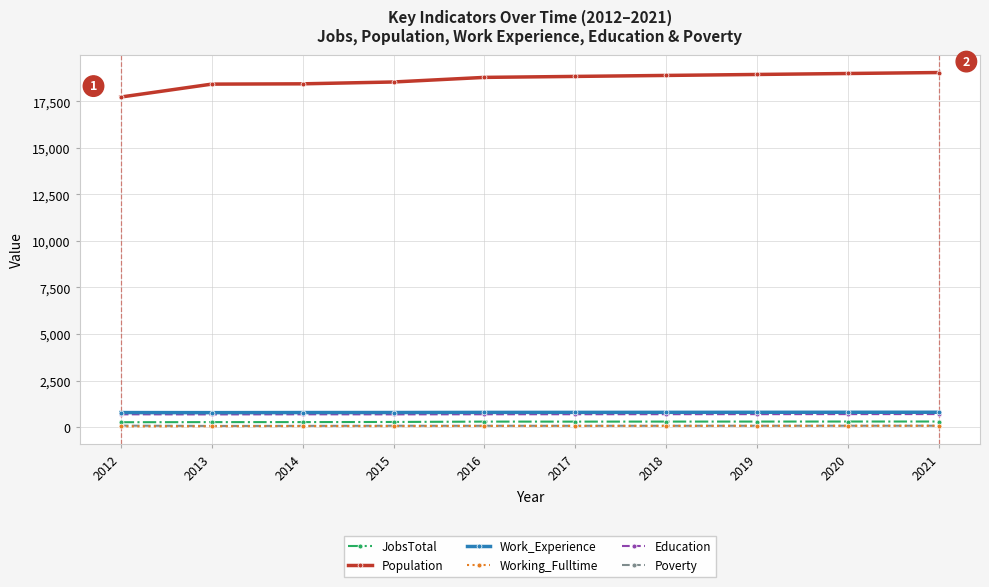

What are all the series names shown in the legend?

JobsTotal, Population, Work_Experience, Working_Fulltime, Education, Poverty